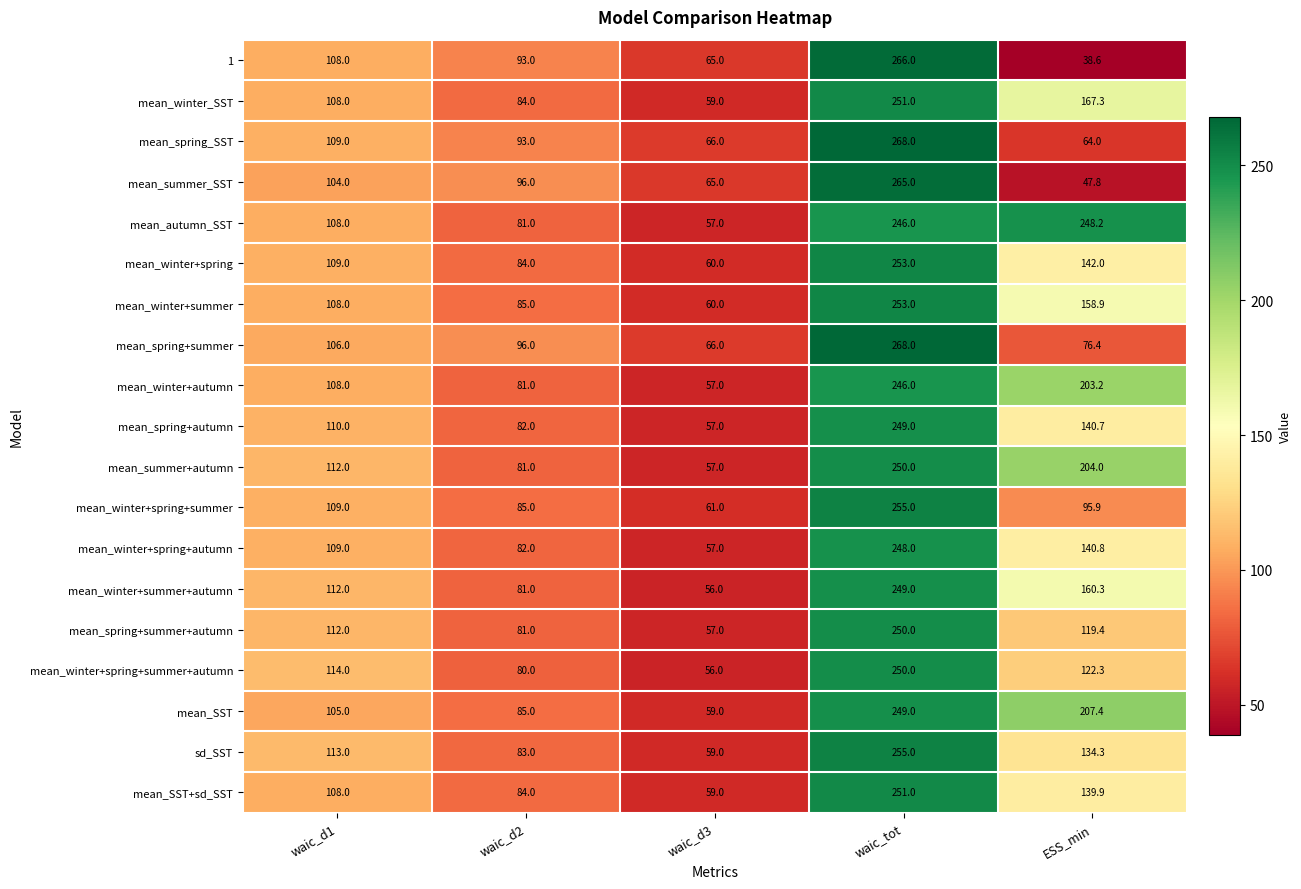

How many data points in mean_summer_SST are less than 96?

2